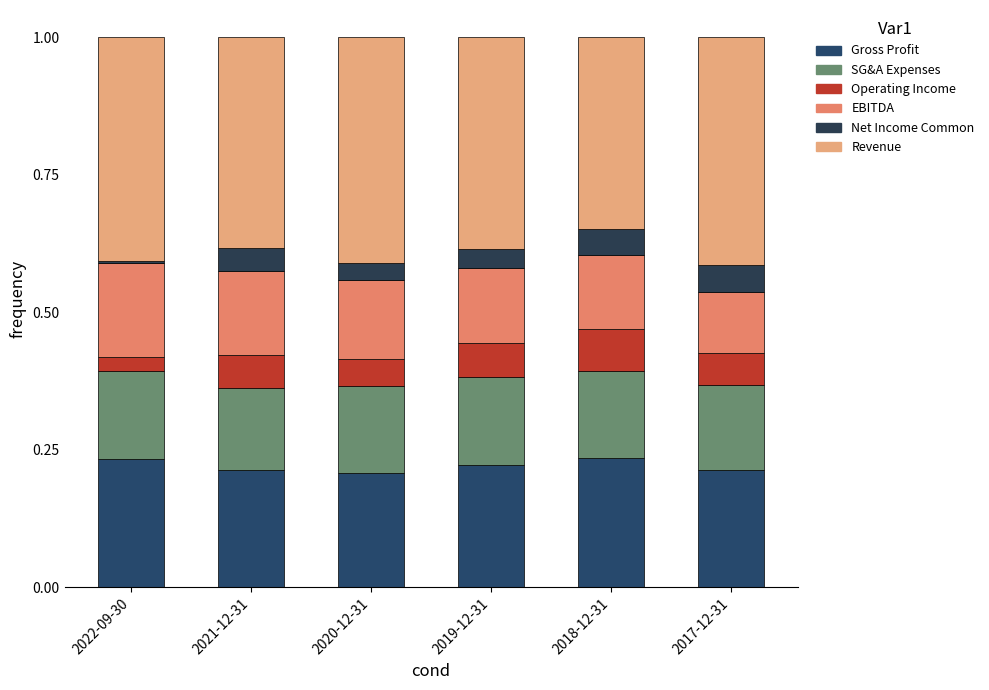

What is the sum of the SG&A Expenses values at 2021-12-31 and 2020-12-31?

0.3